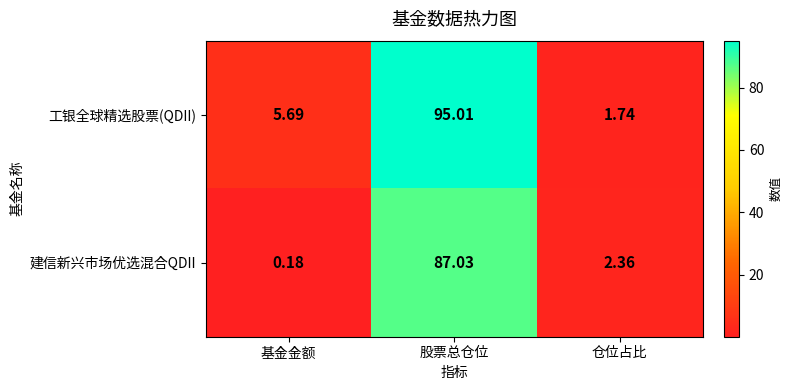

Rank the series at 股票总仓位 from lowest to highest value.

建信新兴市场优选混合QDII, 工银全球精选股票(QDII)